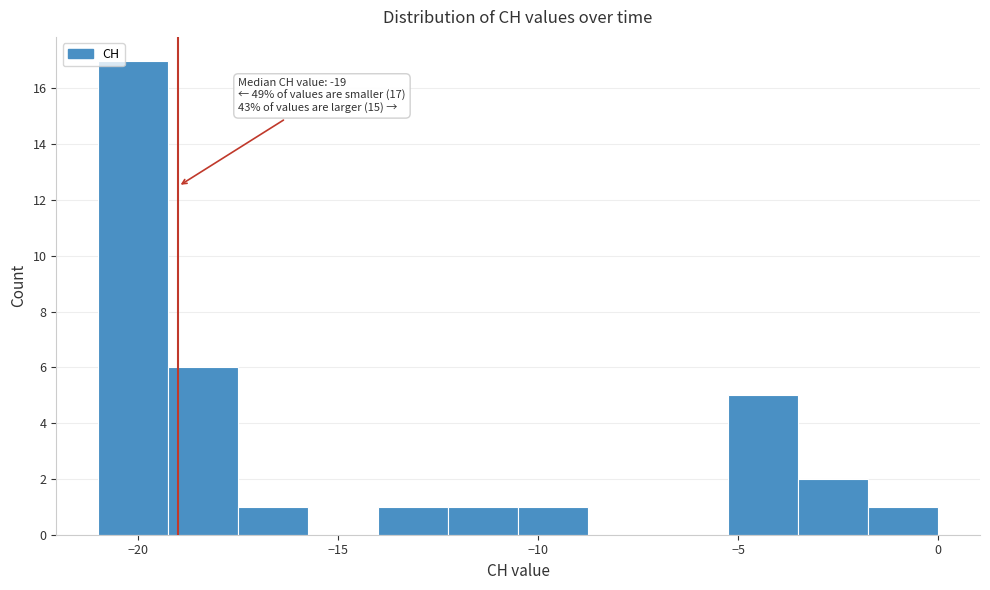

Around what value on the x-axis is the tallest bar? Give the approximate position of its centre, as read against the axis.

-20.0